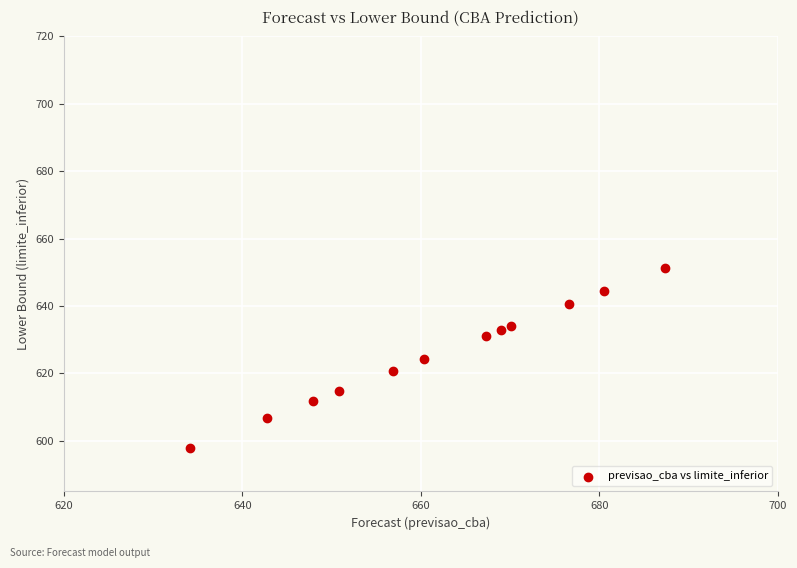

What is the average Y value?

625.9